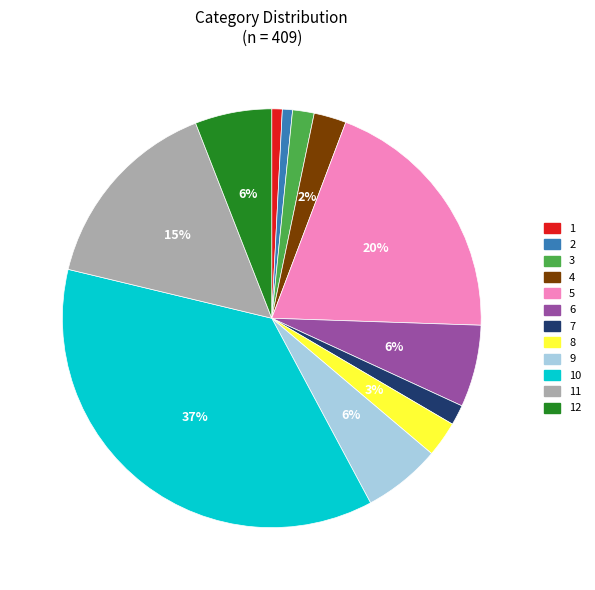

Between 10 and 6, which is larger?

10